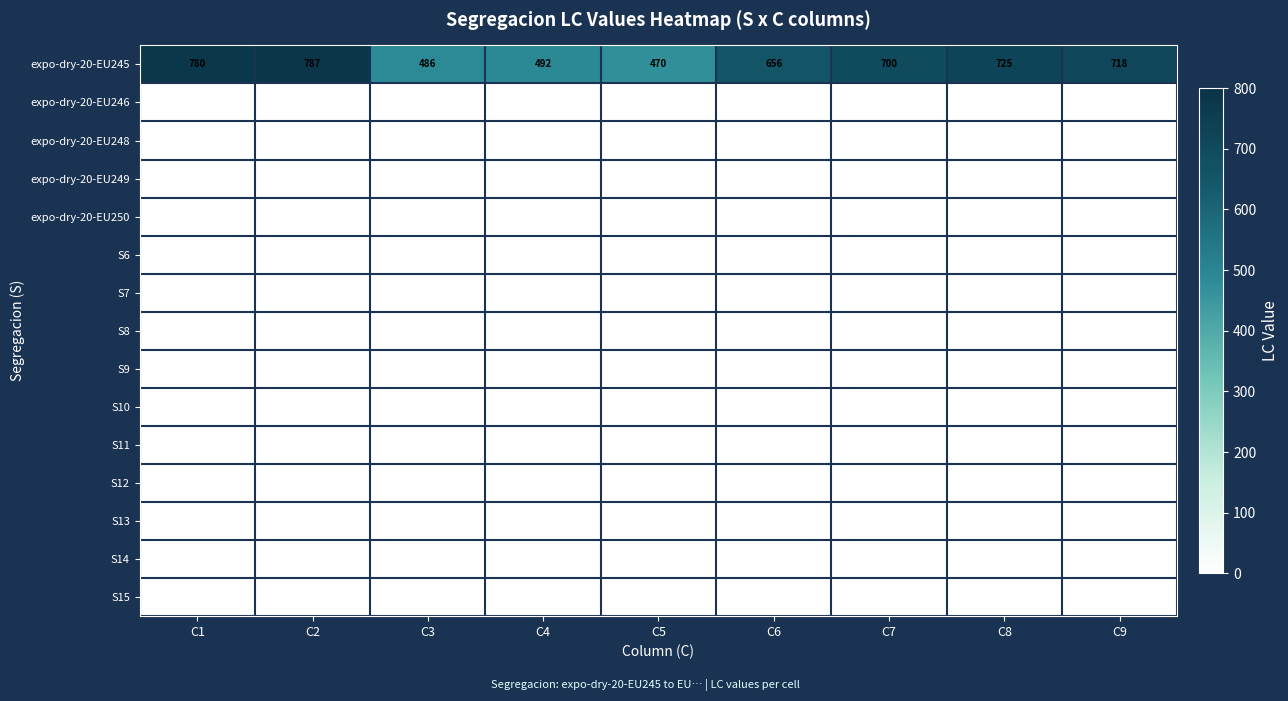

What is the spread (max minus min) of values at C1?

780